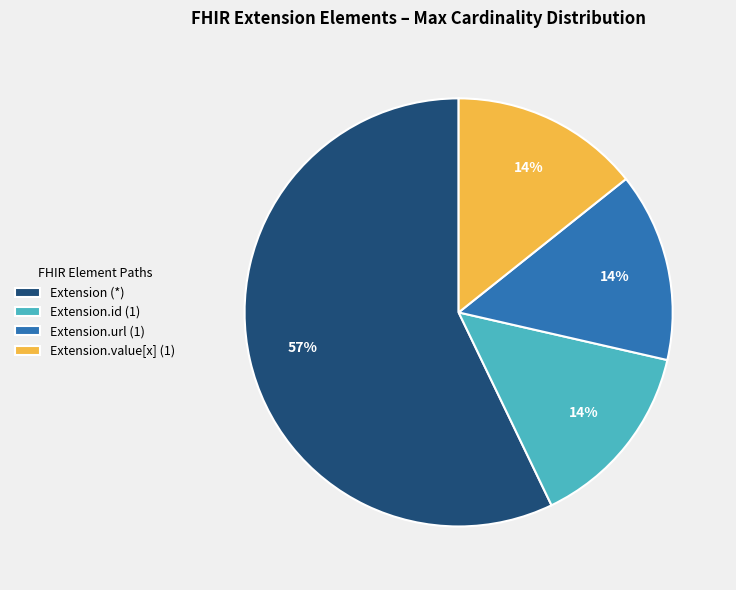

Which slice is the largest?

Extension (*)